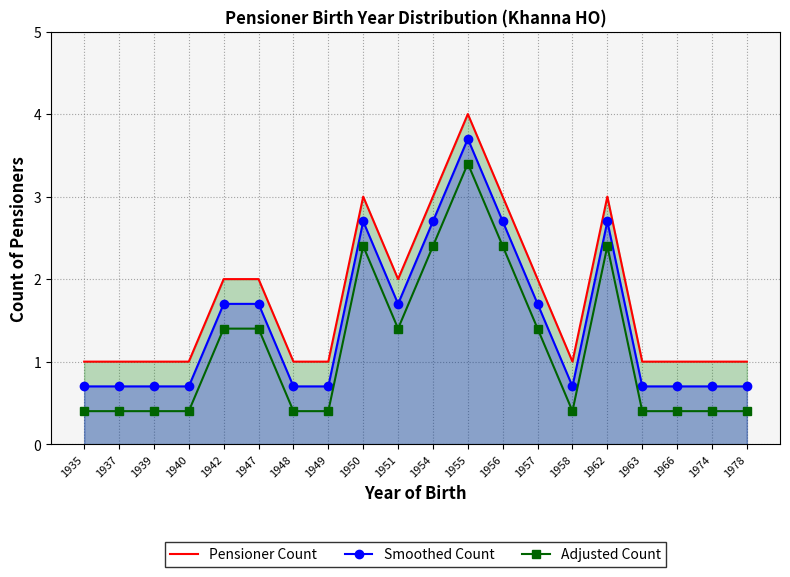

Between 1940 and 1947, which is larger?

1947